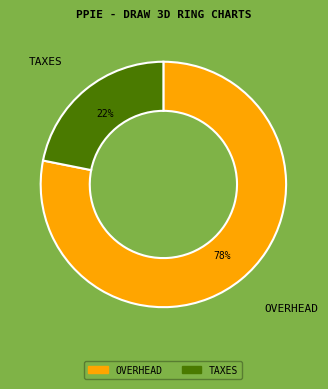

Is TAXES the majority of the pie?

No